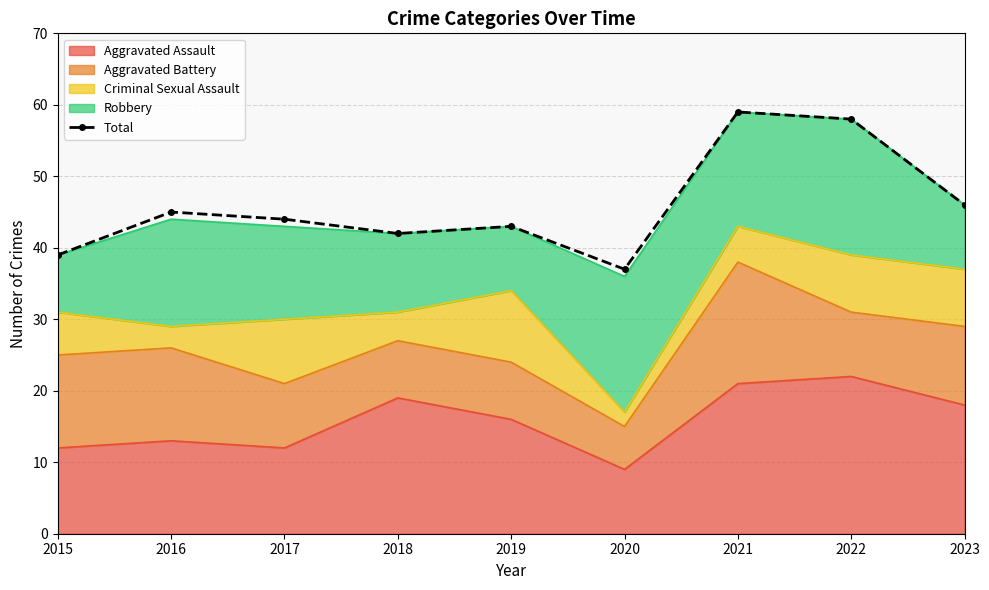

At which label does the data first exceed 44?

2016